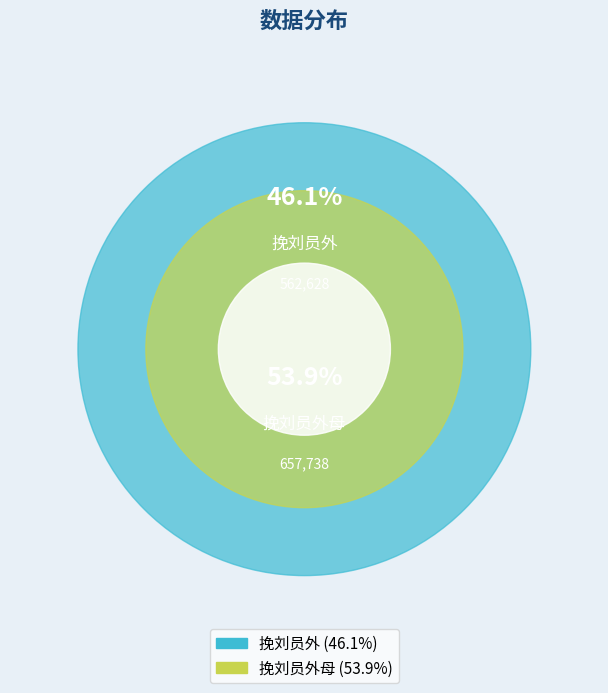

To the nearest percent, what is the difference between the 挽刘员外母 and 挽刘员外 slice percentages?

8%